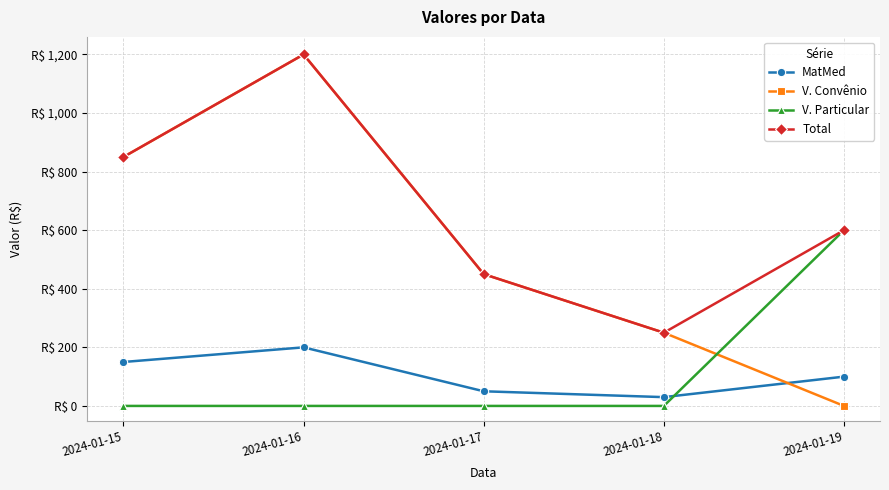

What is the difference between the MatMed values at 2024-01-18 and 2024-01-15?

120